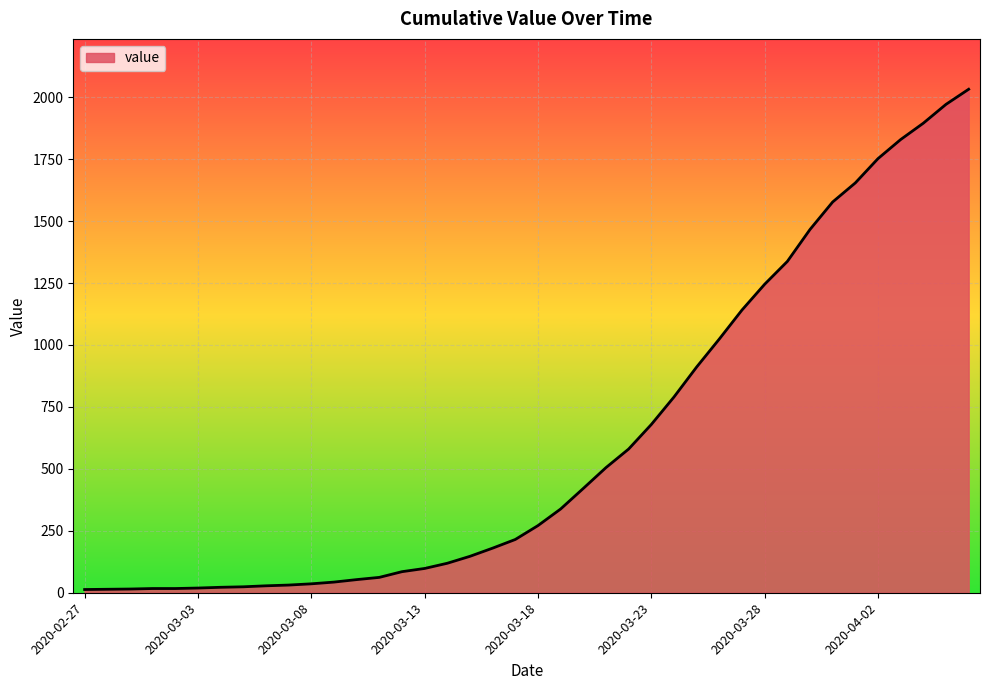

What is the difference between the second highest and second lowest values?

1957